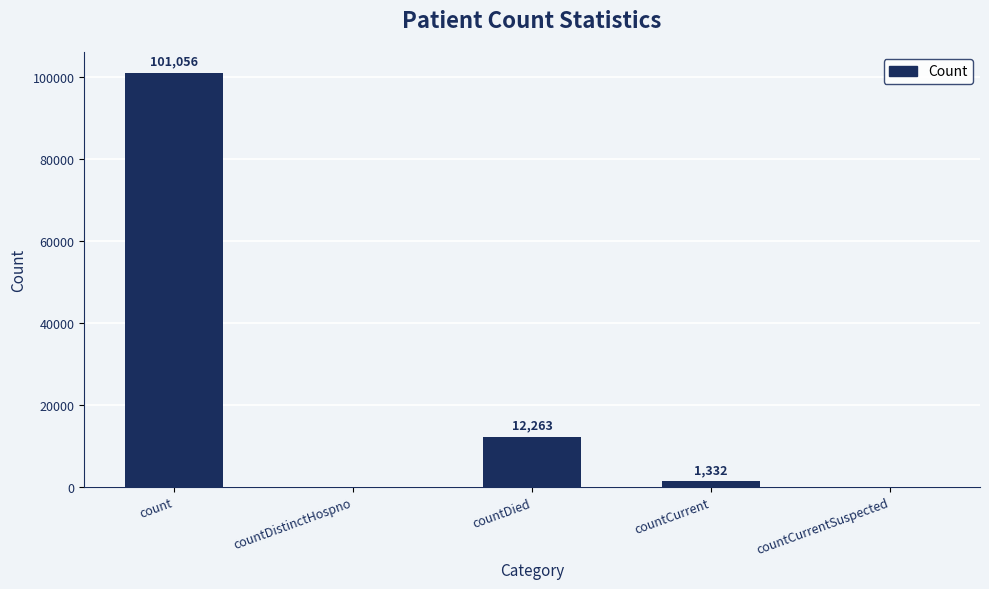

Reading left to right, what are all the values shown in this chart?

101056	0	12263	1332	0